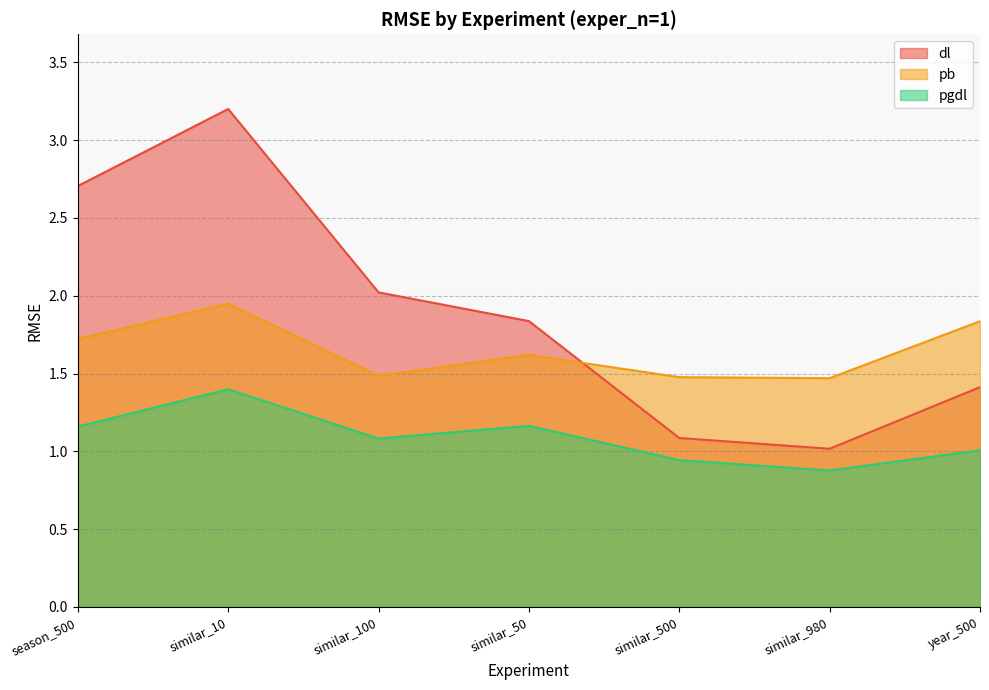

What is the label of the 1st point from the left?

season_500